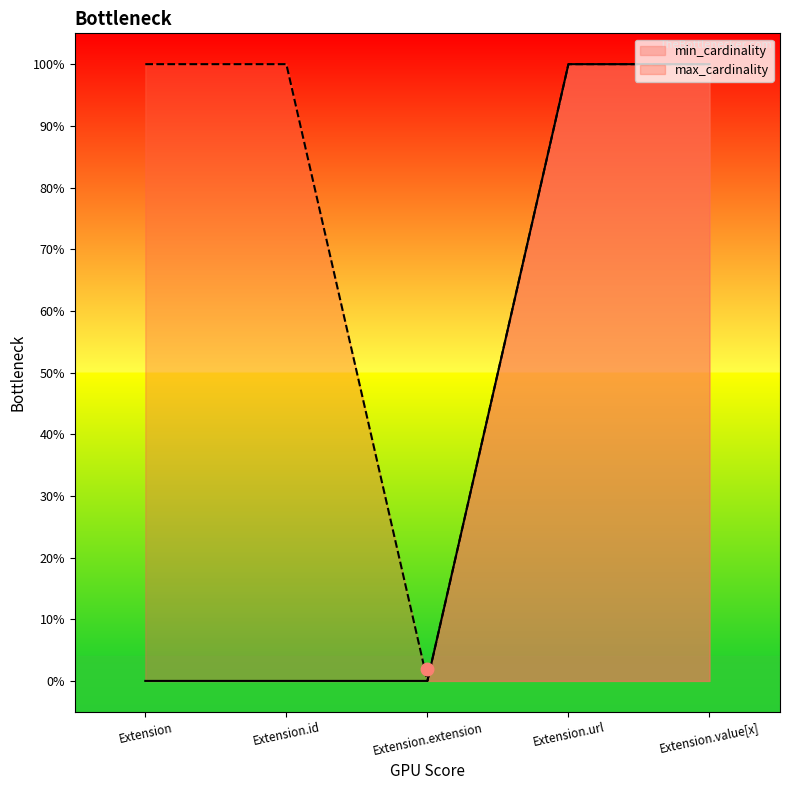

True or false: min_cardinality has more than 2 points higher than both neighbors.

False